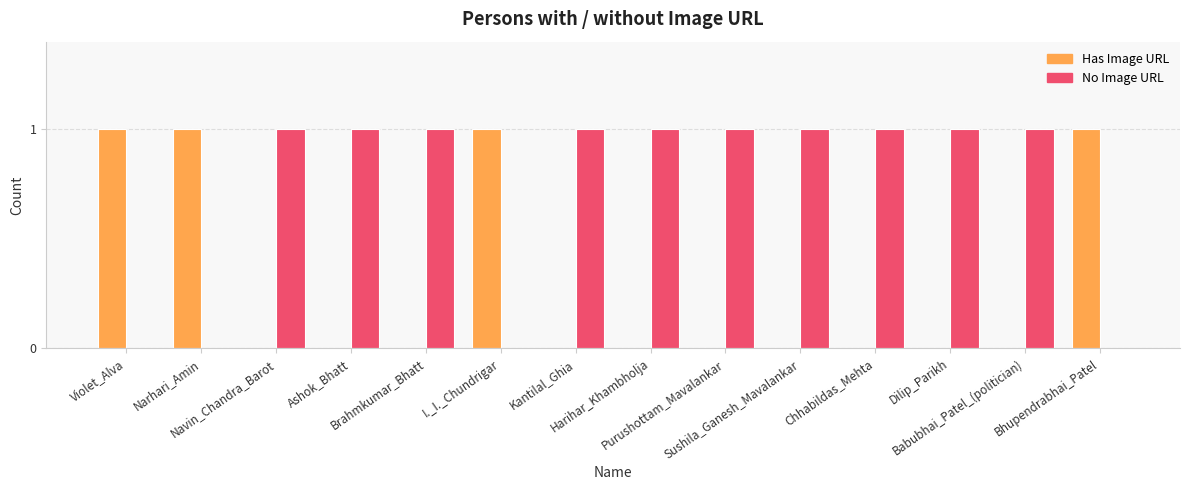

Reading left to right, what are all the values shown in this chart?

Has Image URL: 1	1	0	0	0	1	0	0	0	0	0	0	0	1
No Image URL: 0	0	1	1	1	0	1	1	1	1	1	1	1	0